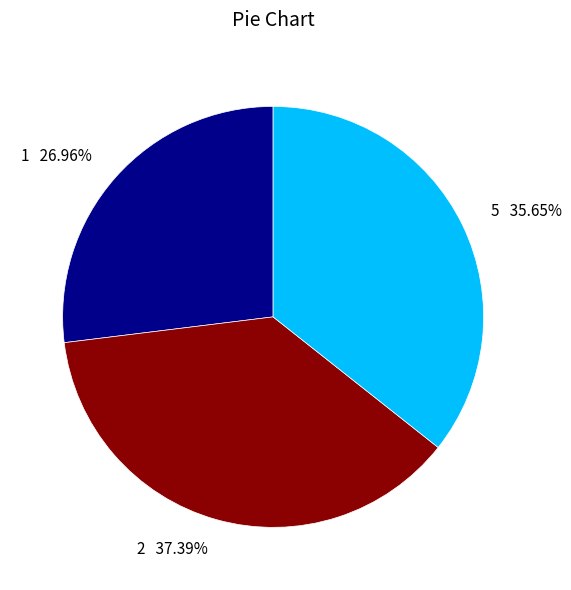

What is the ratio of the value at 1 to the value at 5?

0.8